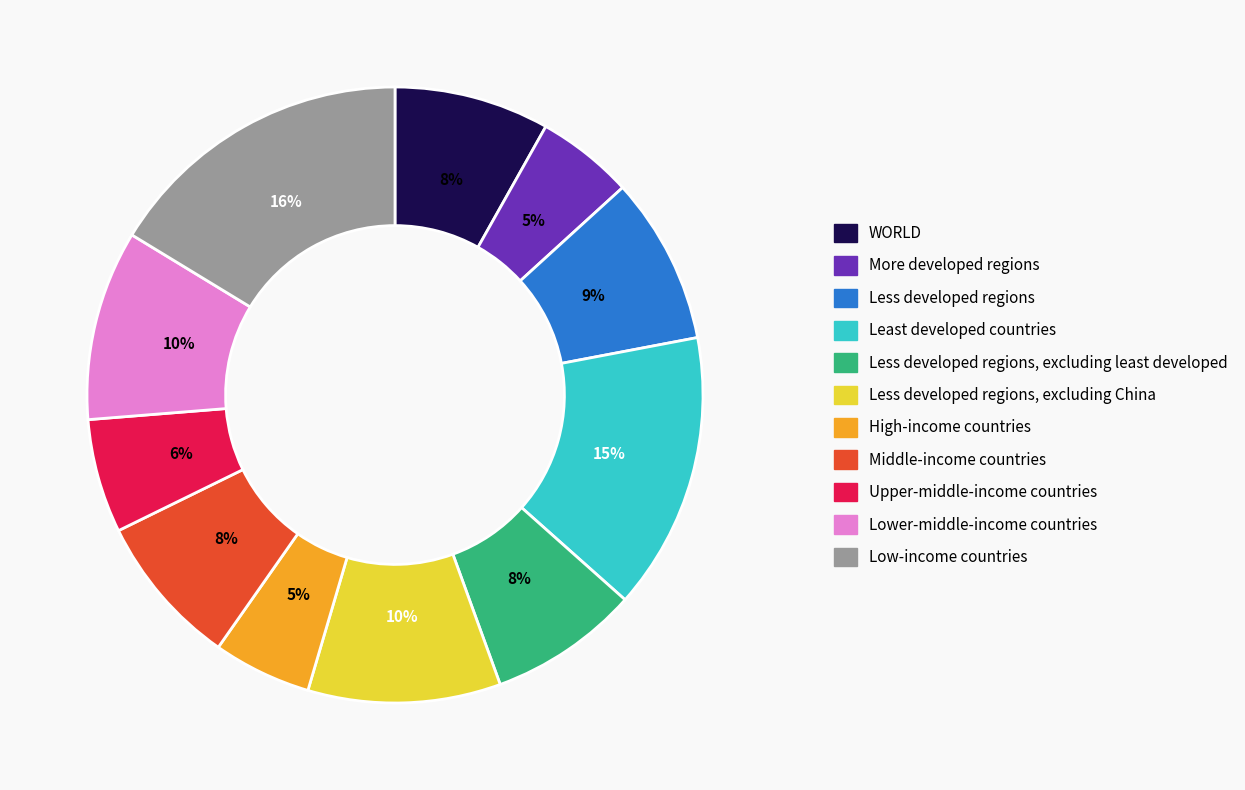

What percentage is the Less developed regions slice, to the nearest percent?

9%